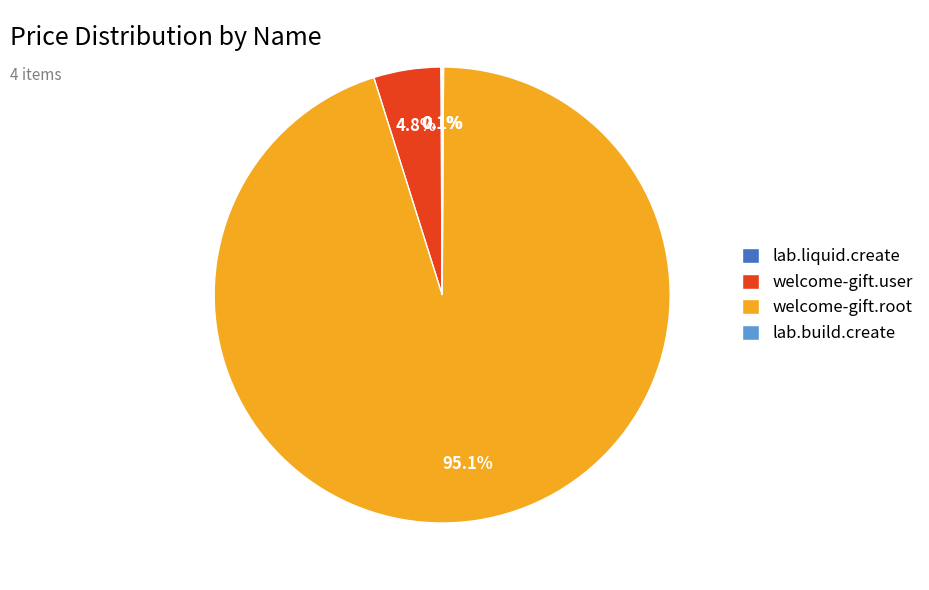

What is the majority slice?

welcome-gift.root